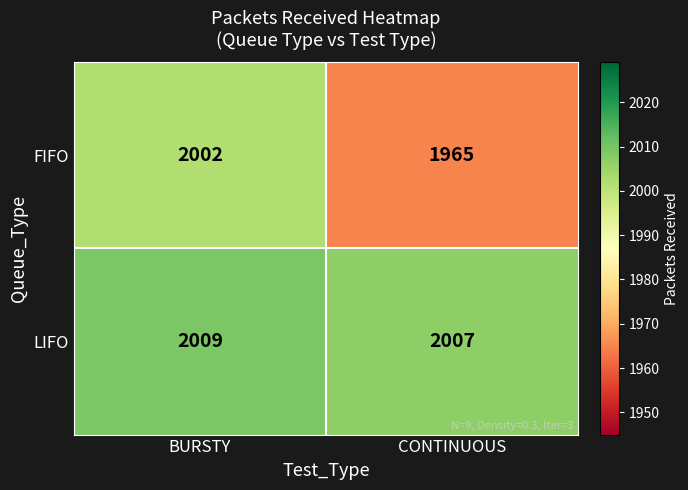

What is the difference between the highest and lowest values at BURSTY?

7